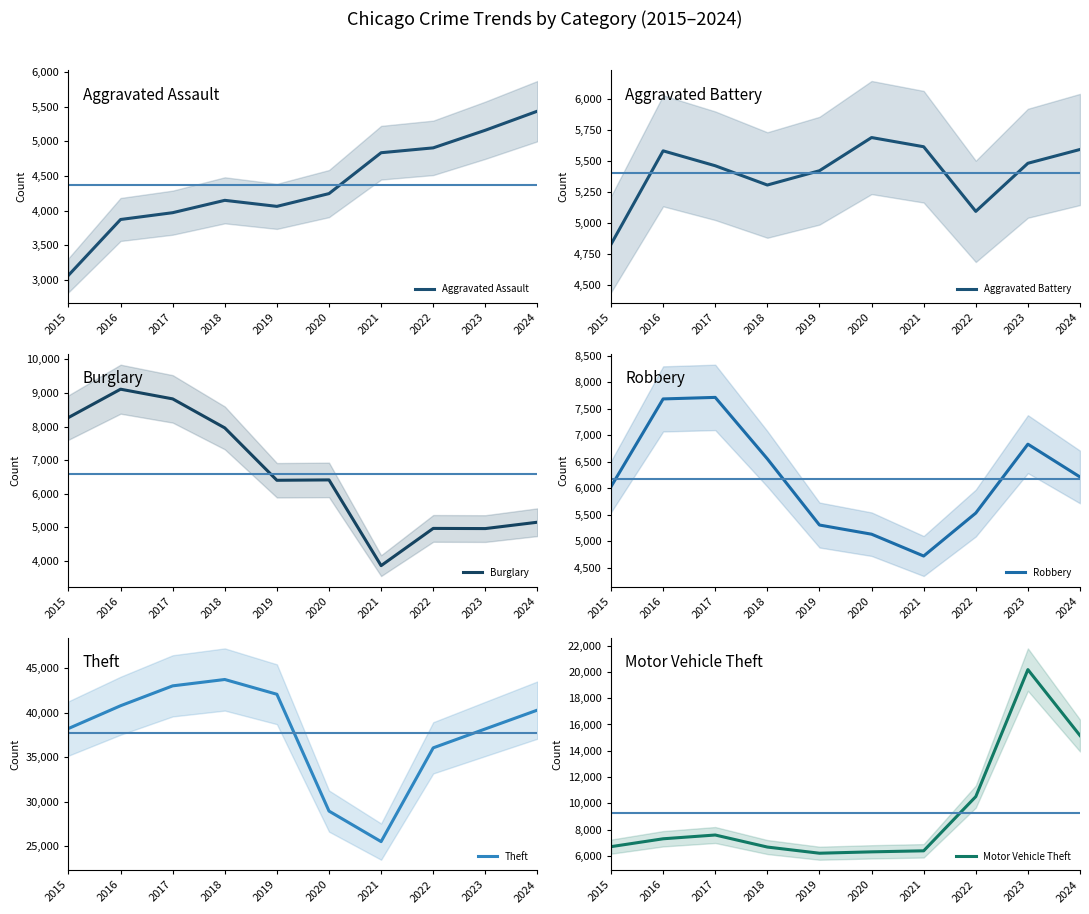

At which label does Aggravated Battery first exceed 5482?

2016